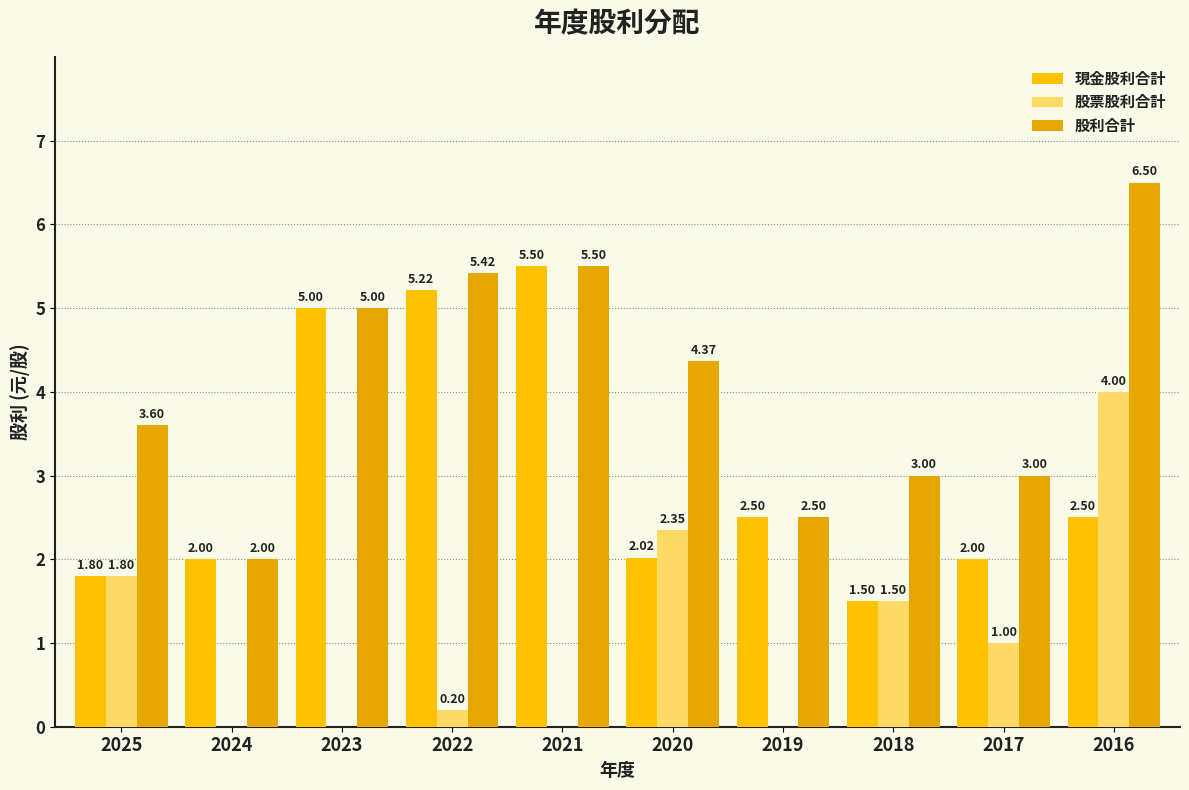

Count the number of categories in the chart.

10